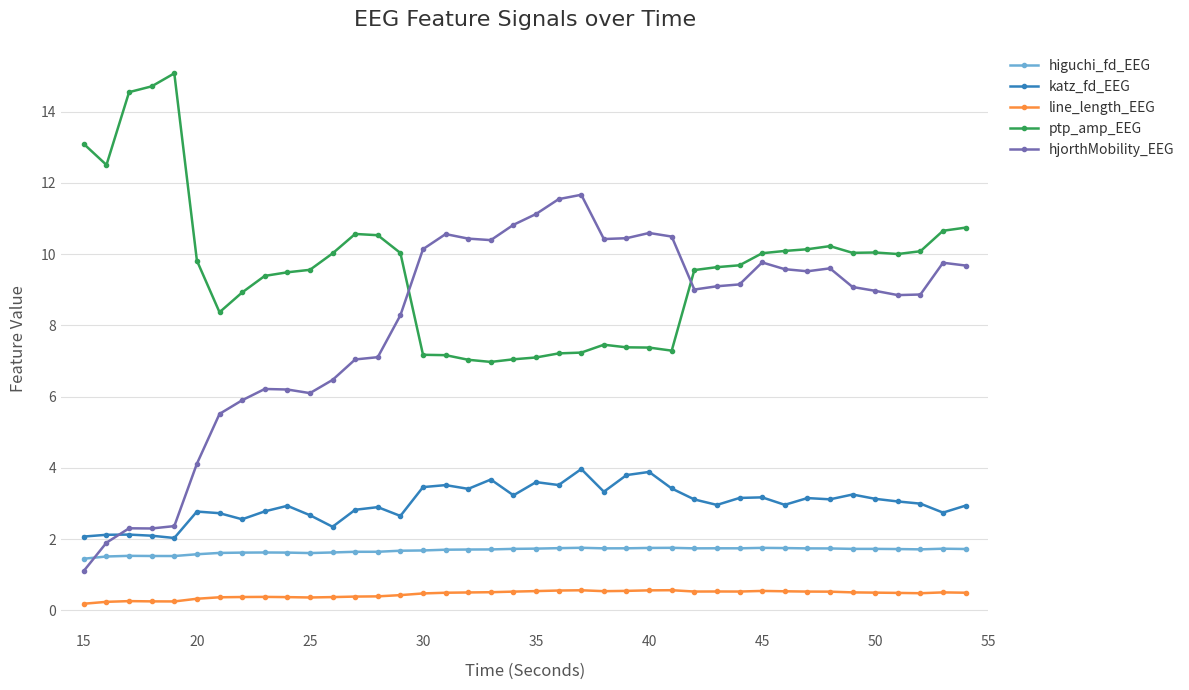

What is the difference between the maximum and minimum values in the line_length_EEG series?

0.4